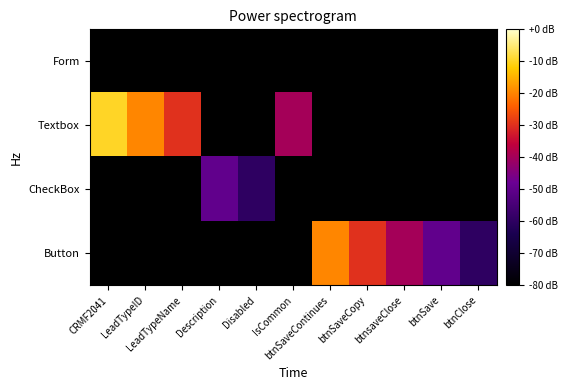

Reading left to right, what are all the values shown in this chart?

Form: CRMF2041=-80	LeadTypeID=-80	LeadTypeName=-80	Description=-80	Disabled=-80	IsCommon=-80	btnSaveContinues=-80	btnSaveCopy=-80	btnsaveClose=-80	btnSave=-80	btnClose=-80
Textbox: CRMF2041=-10	LeadTypeID=-20	LeadTypeName=-30	Description=-80	Disabled=-80	IsCommon=-40	btnSaveContinues=-80	btnSaveCopy=-80	btnsaveClose=-80	btnSave=-80	btnClose=-80
CheckBox: CRMF2041=-80	LeadTypeID=-80	LeadTypeName=-80	Description=-50	Disabled=-60	IsCommon=-80	btnSaveContinues=-80	btnSaveCopy=-80	btnsaveClose=-80	btnSave=-80	btnClose=-80
Button: CRMF2041=-80	LeadTypeID=-80	LeadTypeName=-80	Description=-80	Disabled=-80	IsCommon=-80	btnSaveContinues=-20	btnSaveCopy=-30	btnsaveClose=-40	btnSave=-50	btnClose=-60